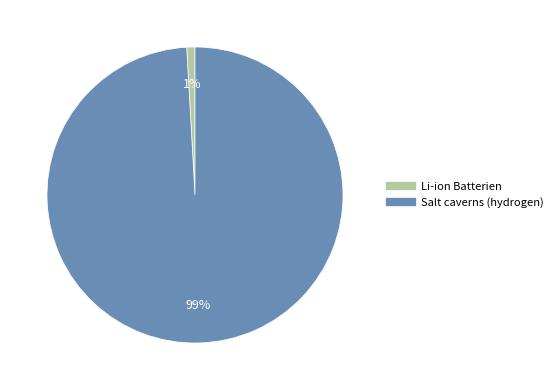

Is Li-ion Batterien the majority of the pie?

No